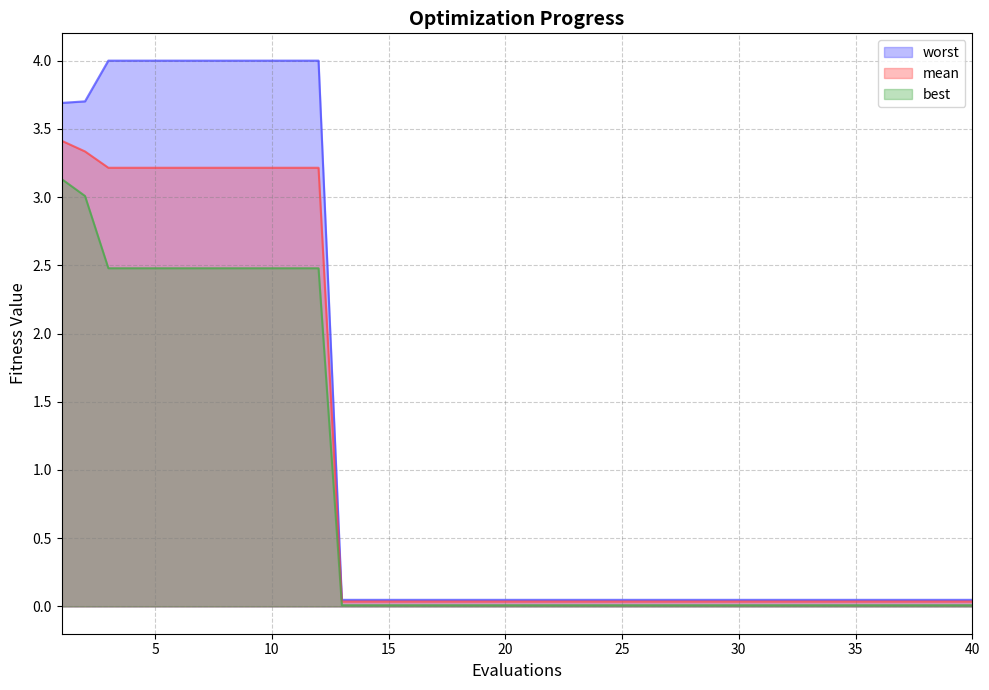

True or false: best has more than 1 interior local peaks.

False